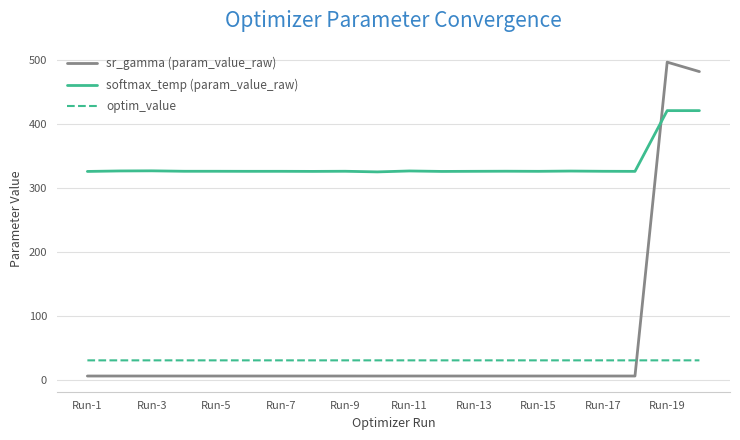

Which series has the largest total across all categories?

softmax_temp (param_value_raw)